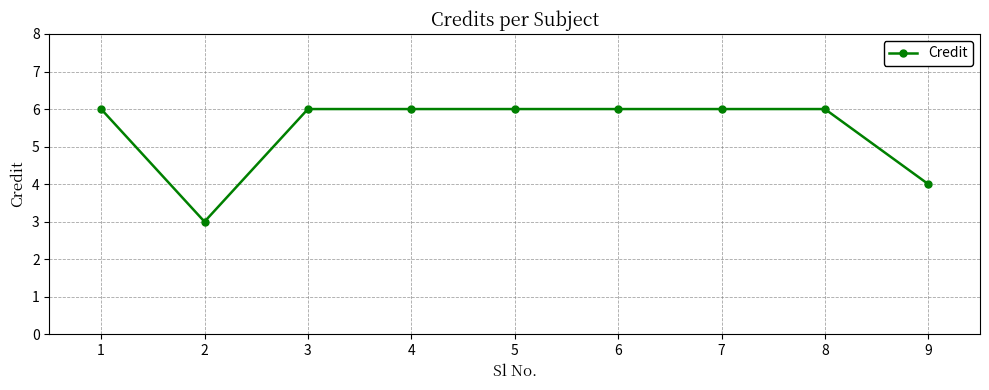

What is the ratio of the value at 2 to the value at 1?

0.5